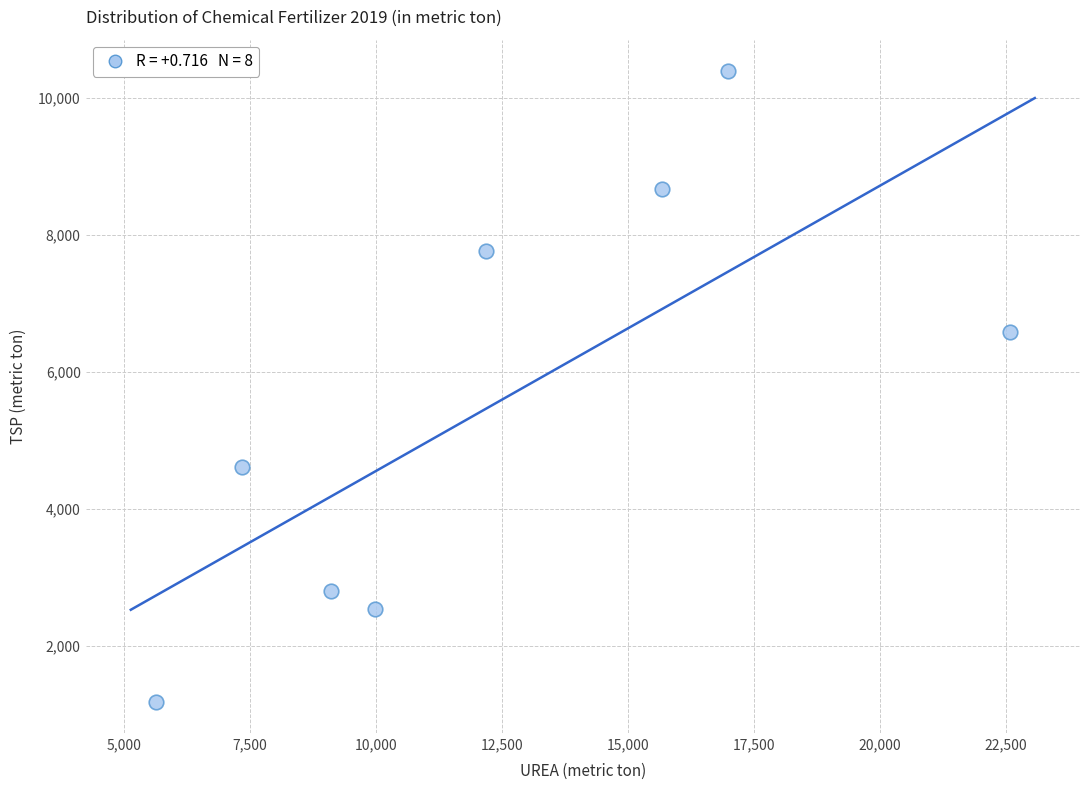

What Y value in the scatter plot is closest to 5790?

6580